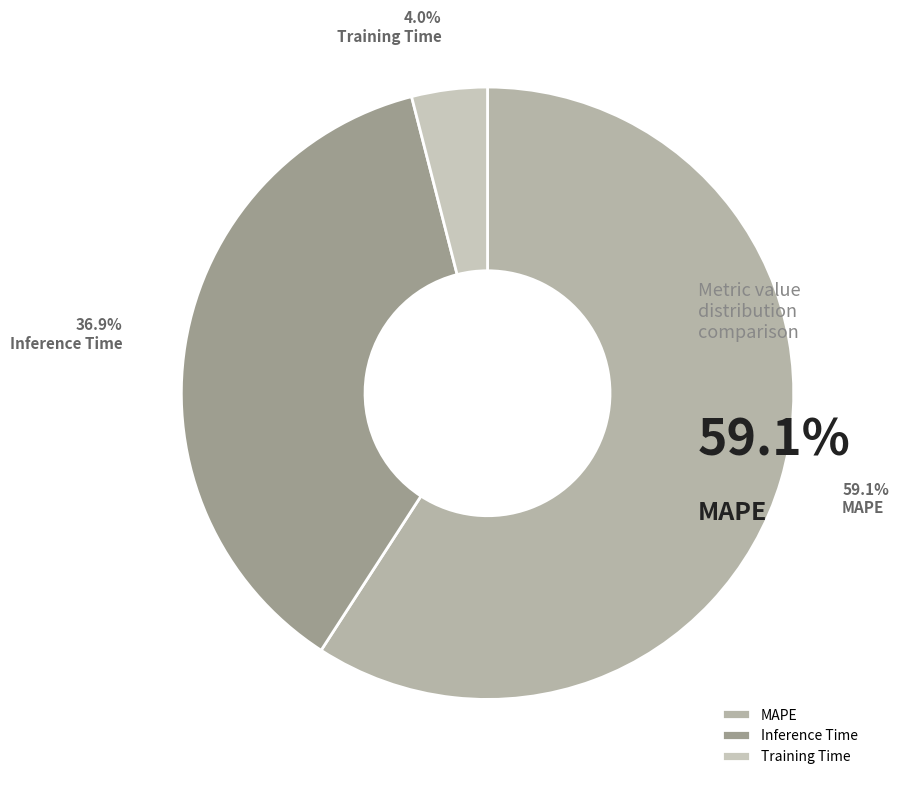

Which category has the biggest portion of the pie?

MAPE